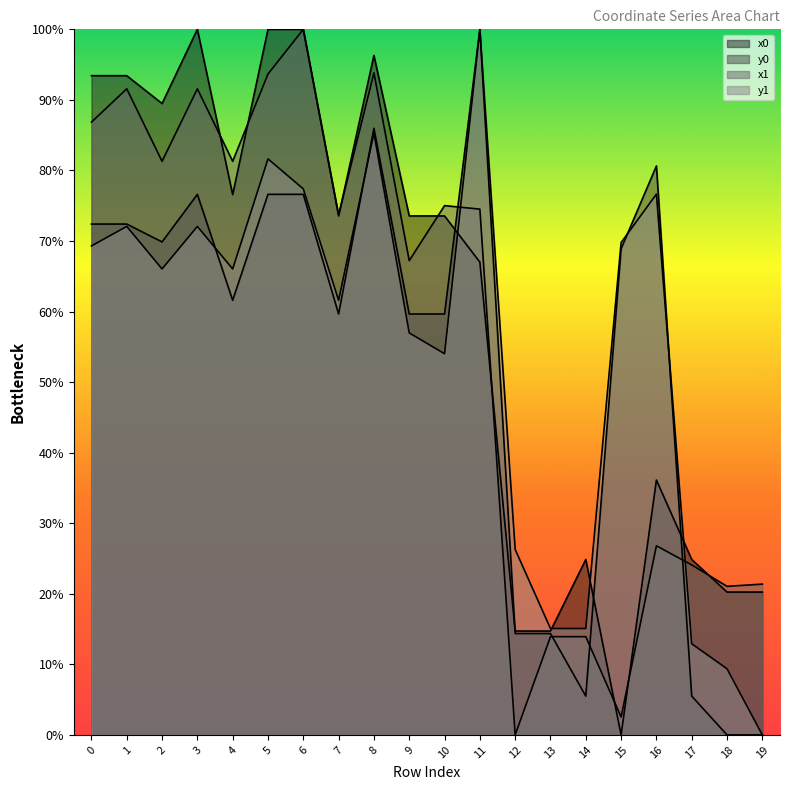

Where is the first local minimum for y0?

2